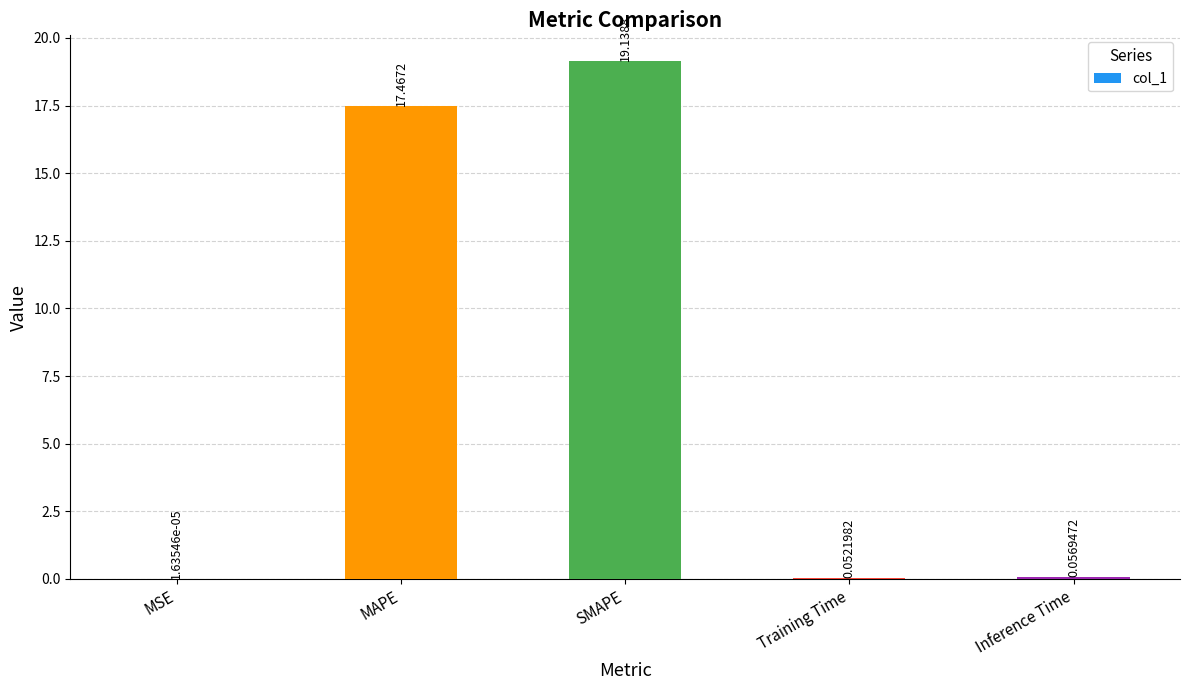

Are the bars horizontal?

No